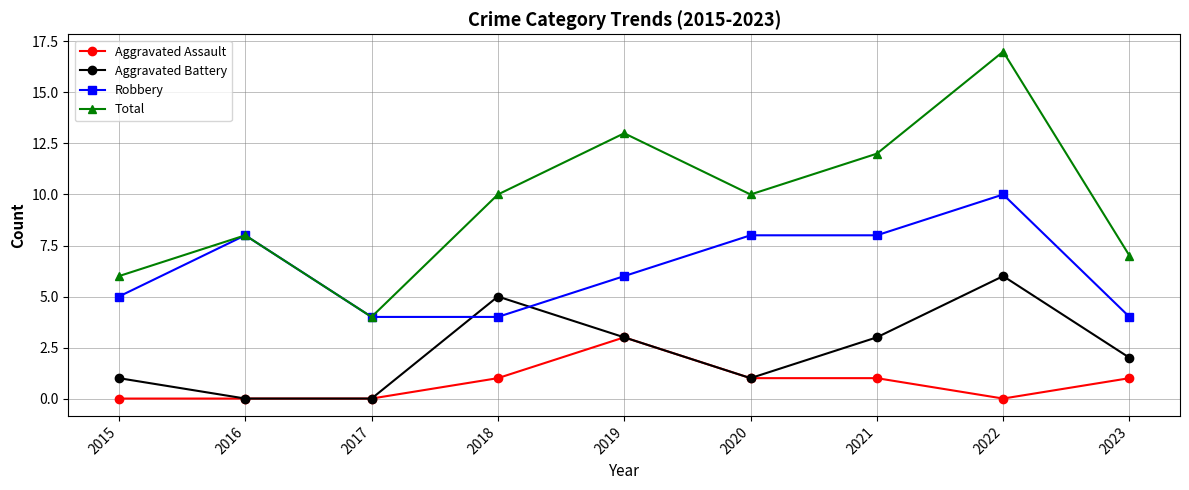

Between which two adjacent categories do Aggravated Battery and Robbery first intersect?

2017 and 2018